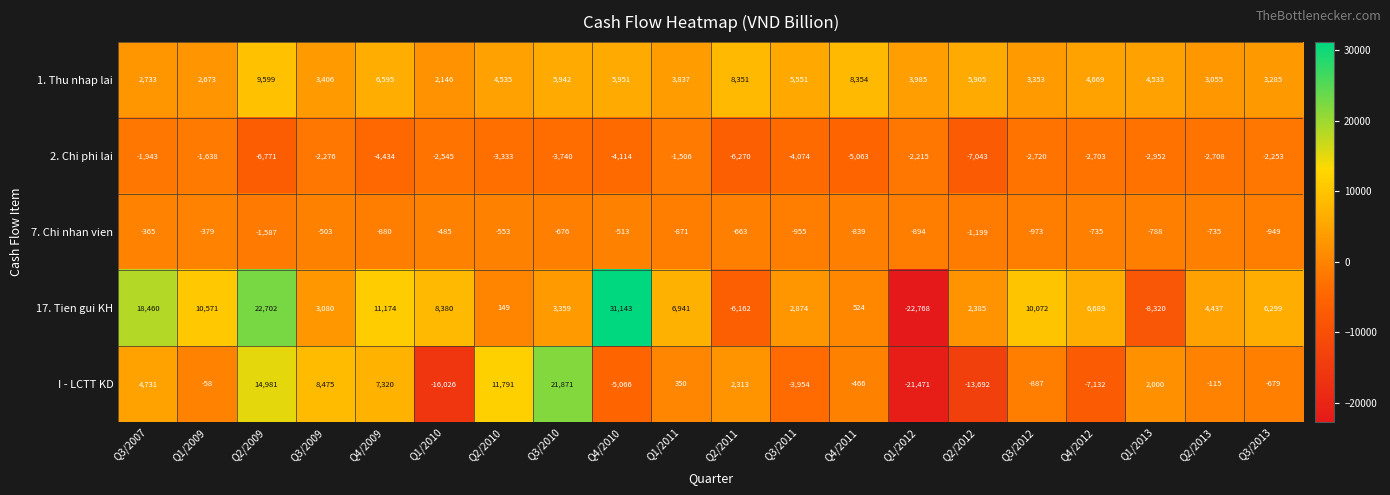

List the series in order of their peak value, lowest first.

2. Chi phi lai, 7. Chi nhan vien, 1. Thu nhap lai, I - LCTT KD, 17. Tien gui KH